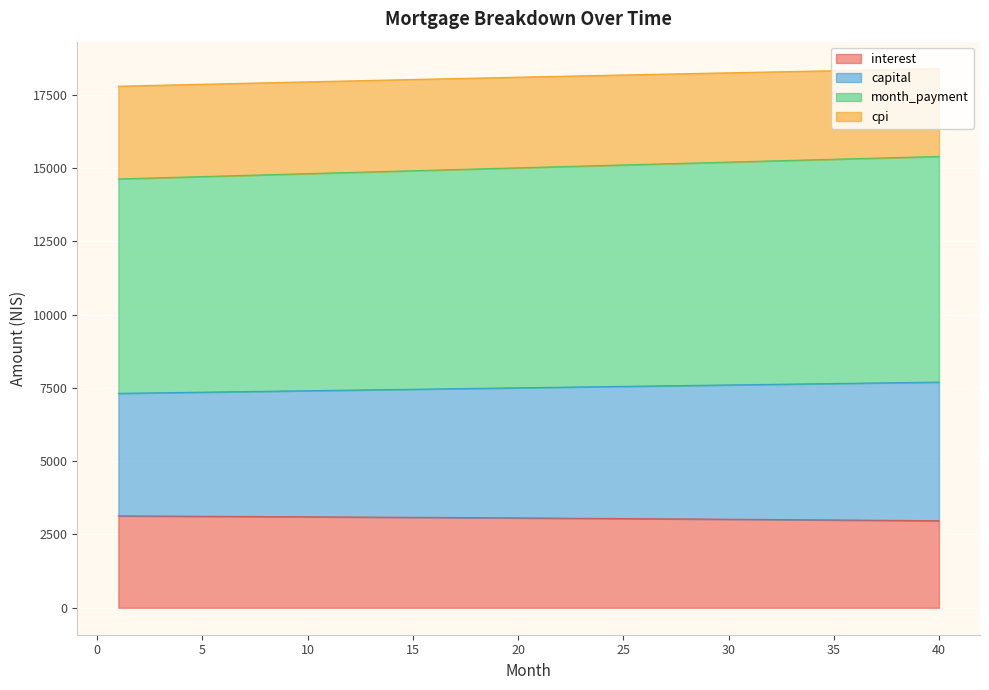

Reading left to right, what are all the values shown in this chart?

interest: 3134.9	3131.7	3128.5	3125.2	3121.9	3118.5	3115.1	3111.6	3108.0	3104.4	3100.8	3097.1	3093.3	3089.5	3085.6	3081.7	3077.7	3073.7	3069.6	3065.4	3061.2	3057.0	3052.6	3048.3	3043.8	3039.3	3034.8	3030.2	3025.5	3020.7	3015.9	3011.1	3006.2	3001.2	2996.2	2991.1	2985.9	2980.7	2975.4	2970.0
capital: 7314.8	7324.8	7334.9	7344.9	7354.9	7365.0	7375.0	7385.0	7395.0	7404.9	7414.9	7424.9	7434.8	7444.7	7454.7	7464.6	7474.5	7484.4	7494.2	7504.1	7513.9	7523.8	7533.6	7543.4	7553.2	7563.0	7572.7	7582.5	7592.2	7602.0	7611.7	7621.4	7631.1	7640.7	7650.4	7660.0	7669.6	7679.2	7688.8	7698.4
month_payment: 14629.5	14649.6	14669.7	14689.8	14709.9	14729.9	14749.9	14769.9	14789.9	14809.9	14829.8	14849.7	14869.6	14889.5	14909.3	14929.1	14948.9	14968.7	14988.5	15008.2	15027.9	15047.5	15067.2	15086.8	15106.4	15126.0	15145.5	15165.0	15184.5	15203.9	15223.4	15242.8	15262.1	15281.4	15300.8	15320.0	15339.3	15358.5	15377.6	15396.8
cpi: 17793.0	17809.8	17826.6	17843.3	17860.0	17876.5	17893.0	17909.5	17925.8	17942.1	17958.3	17974.4	17990.4	18006.4	18022.3	18038.1	18053.8	18069.4	18085.0	18100.4	18115.8	18131.1	18146.3	18161.5	18176.5	18191.5	18206.4	18221.1	18235.8	18250.5	18265.0	18279.4	18293.7	18308.0	18322.1	18336.2	18350.1	18364.0	18377.8	18391.4